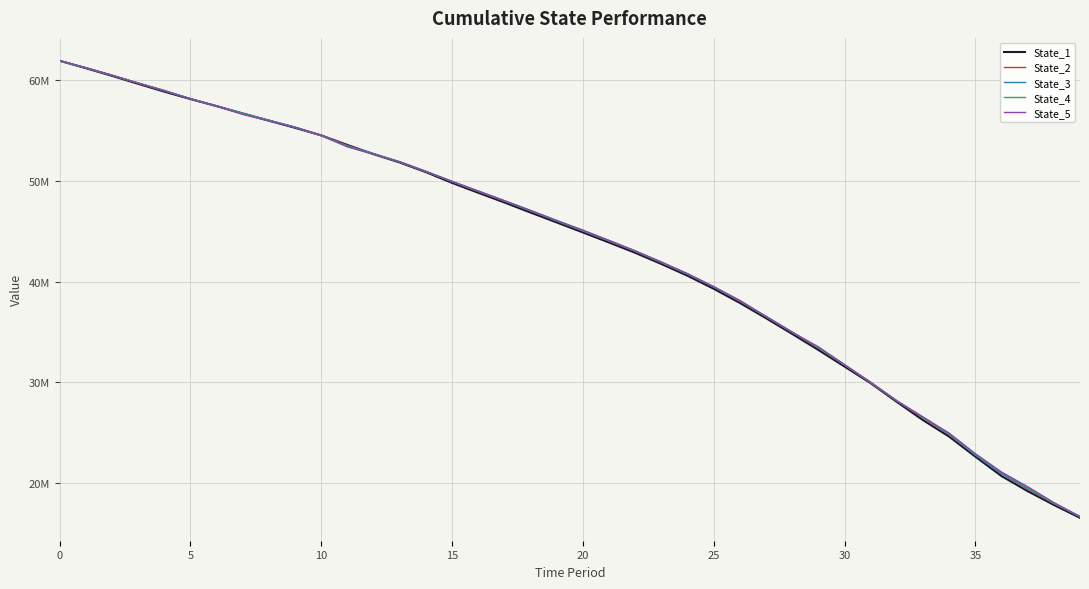

What are all the series names shown in the legend?

State_1, State_2, State_3, State_4, State_5